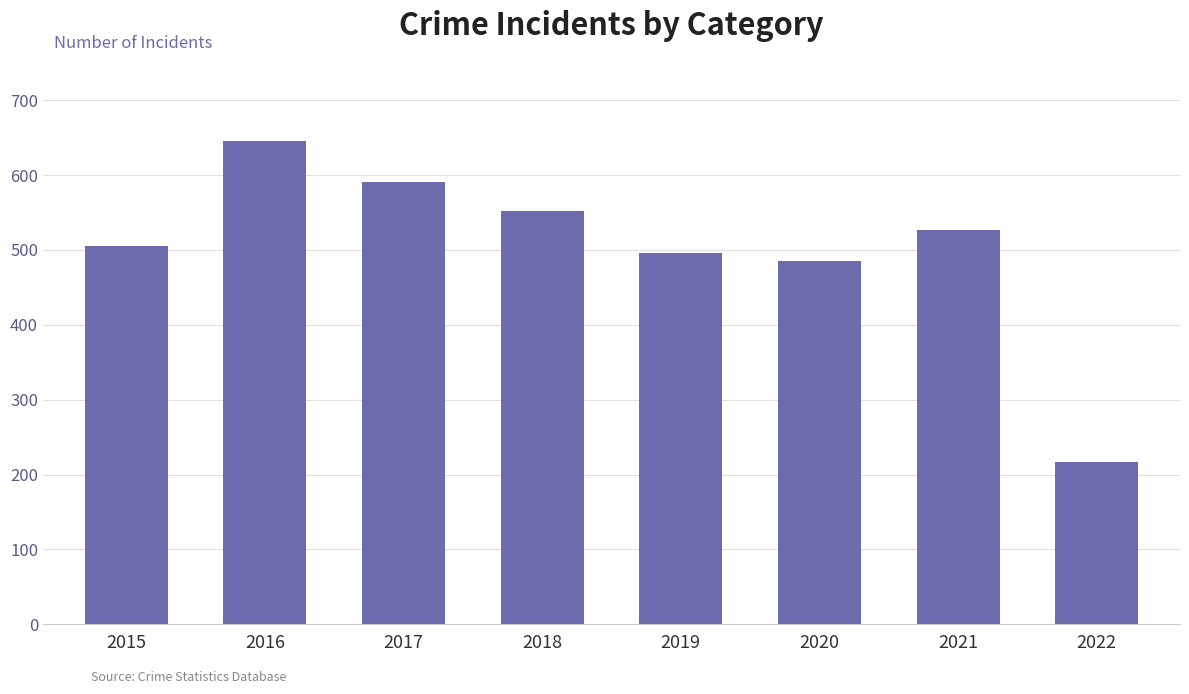

The value at 2015 is 505. True or false?

True